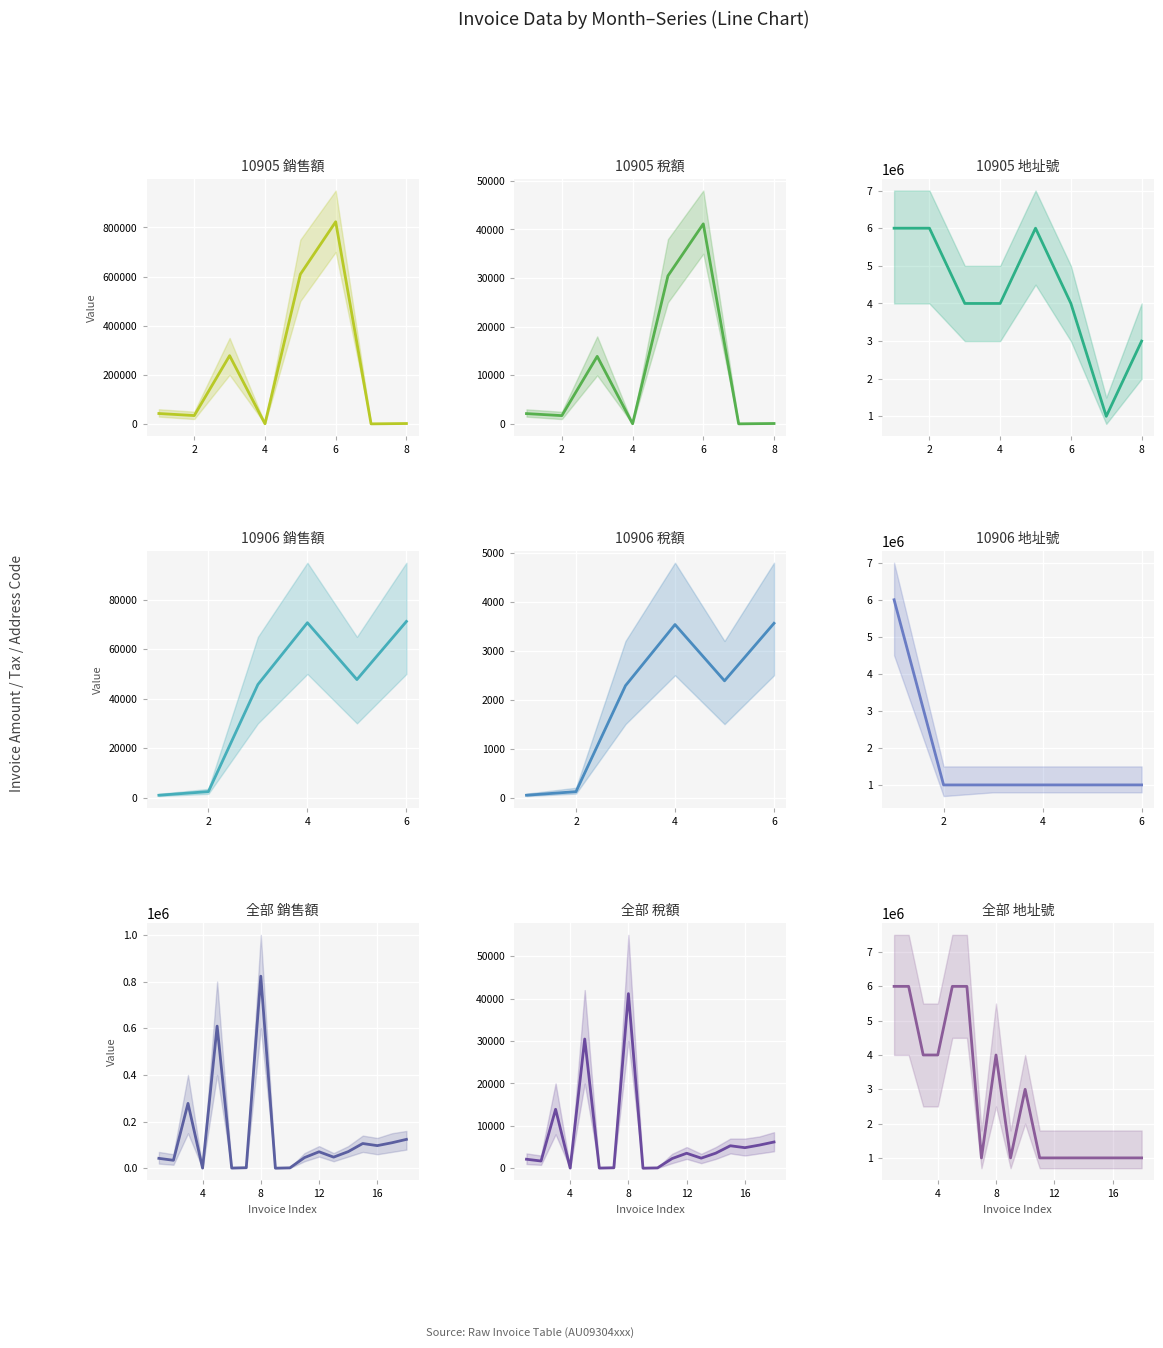

True or false: 銷售額 and 稅額 cross at least once.

False